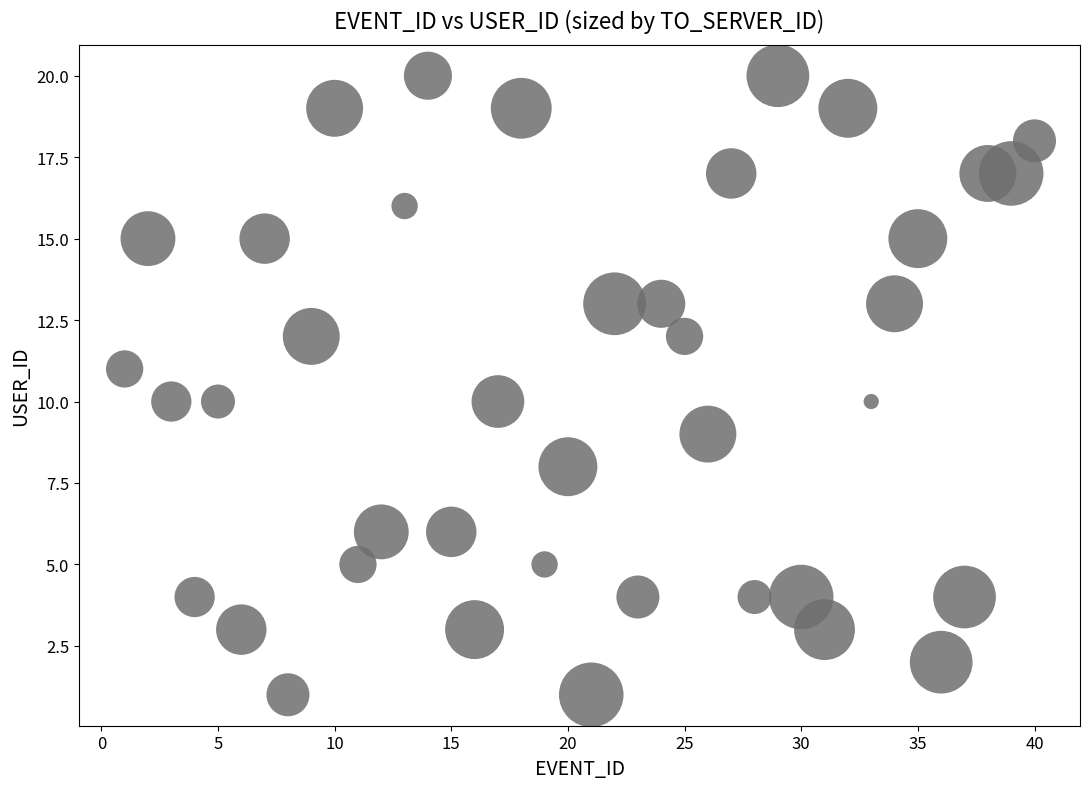

What is the range of X values (max minus min)?

39